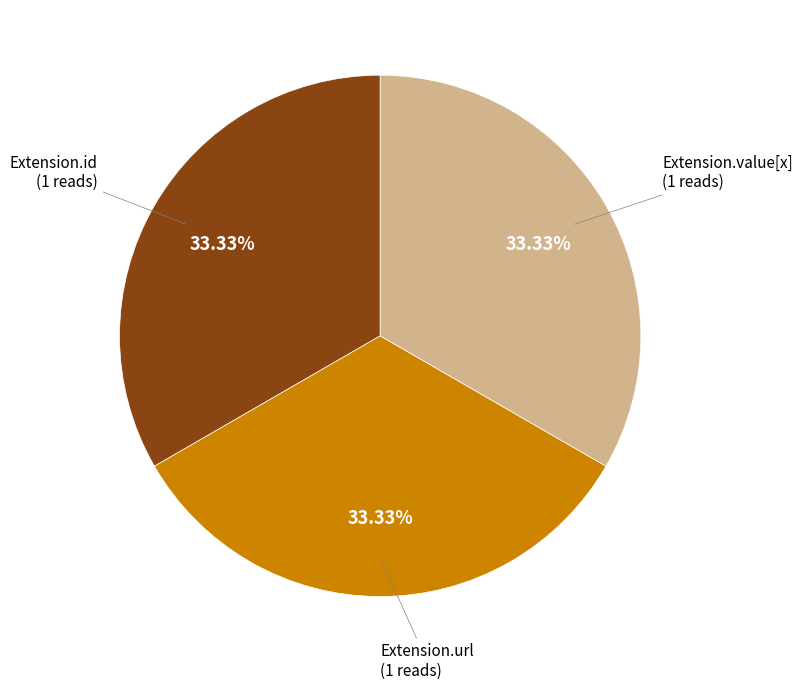

Is there any slice that represents more than half of the pie?

No